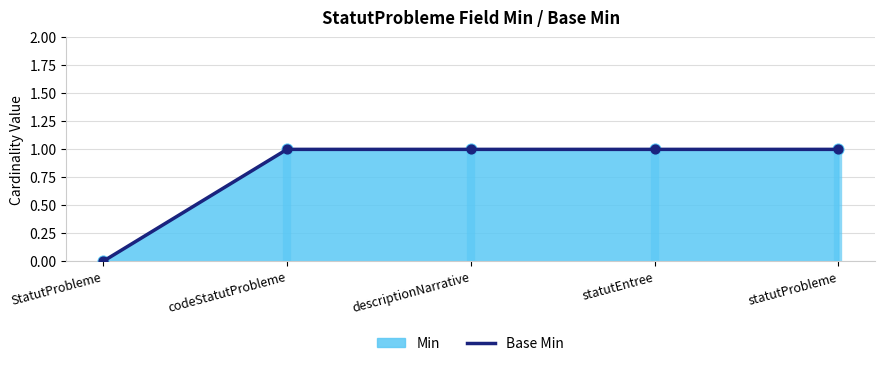

Which has a higher value, codeStatutProbleme or statutEntree?

codeStatutProbleme